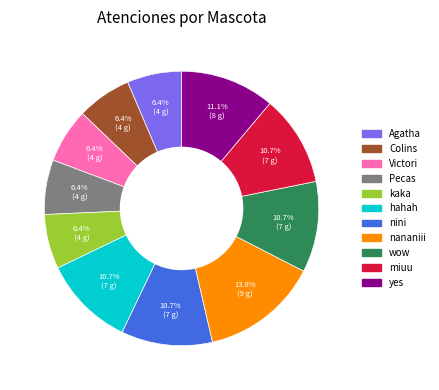

How many slices are in this pie chart?

11